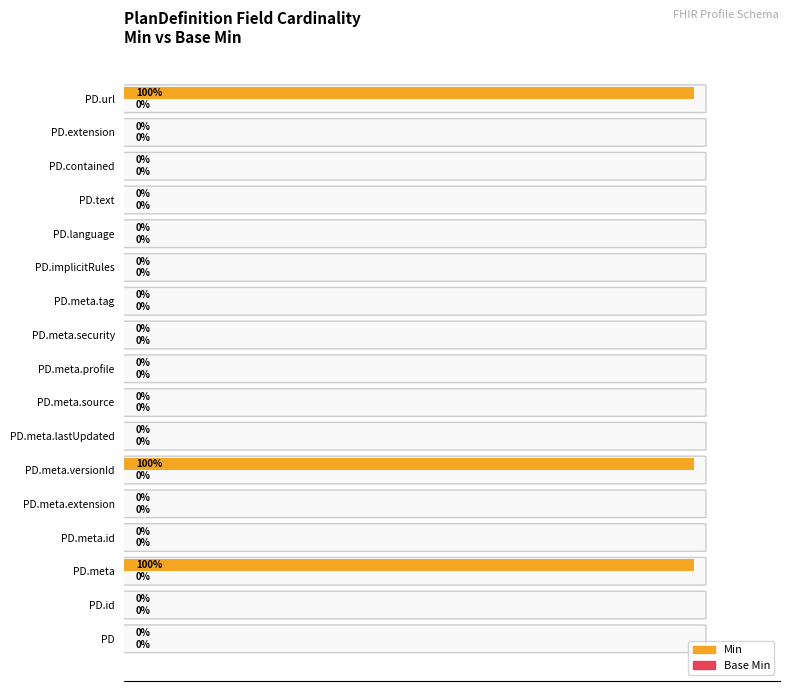

Which has a higher value, PD.meta or PD?

PD.meta